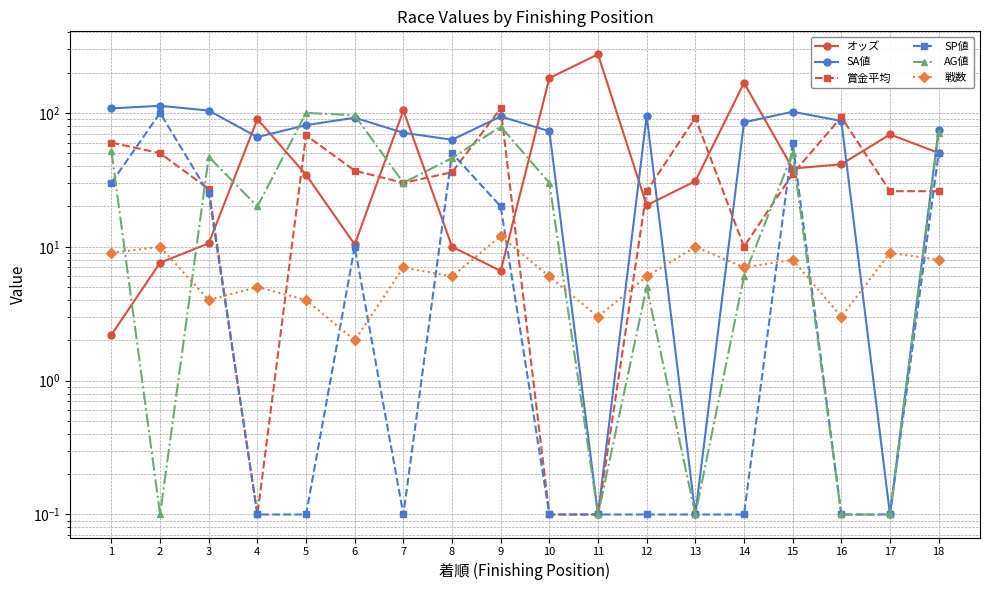

Does the chart have visible grid lines?

Yes